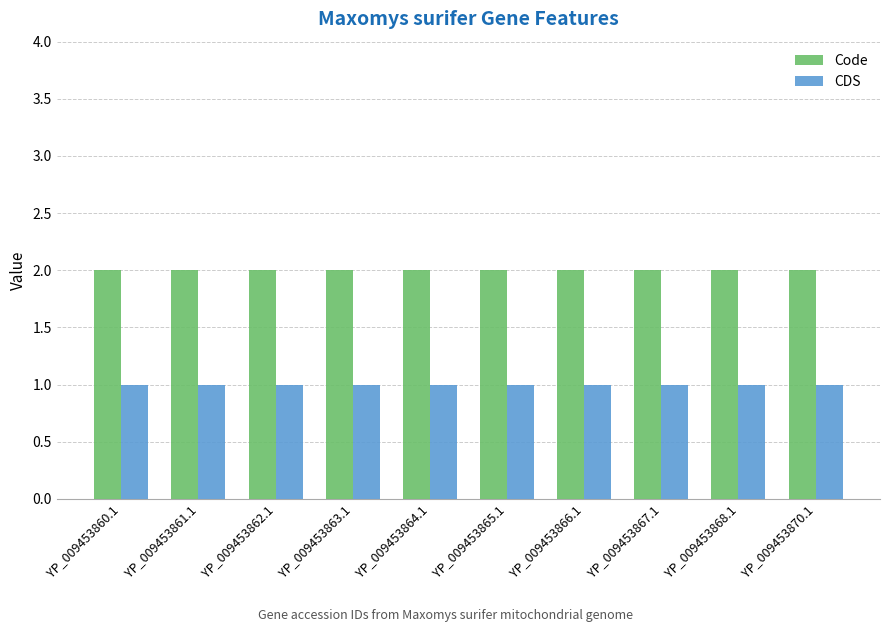

The value of Code at YP_009453861.1 is 3. True or false?

False